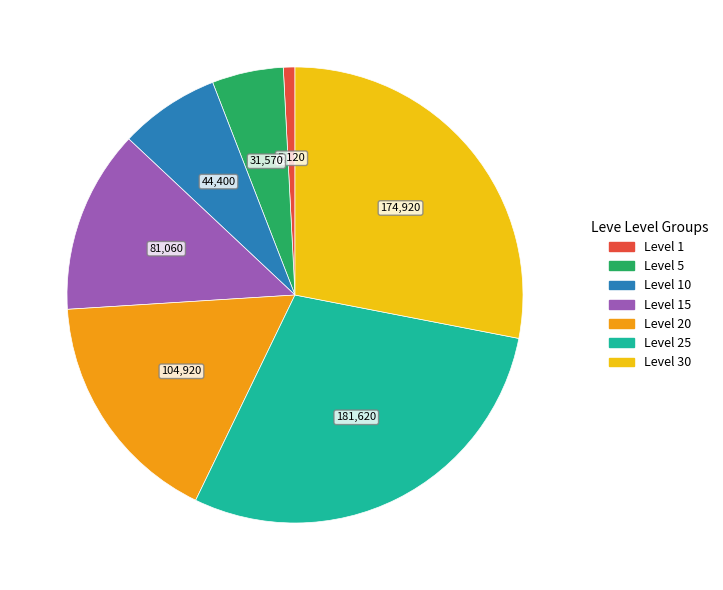

Does any single category account for the majority?

No